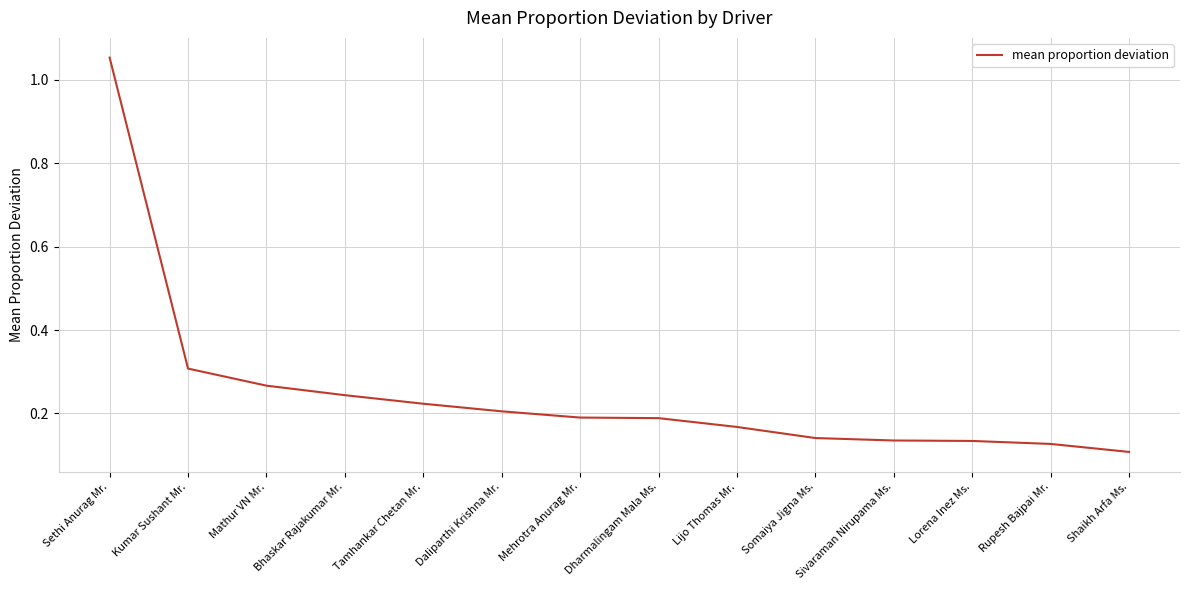

What position from the left is Lorena Inez Ms.?

12